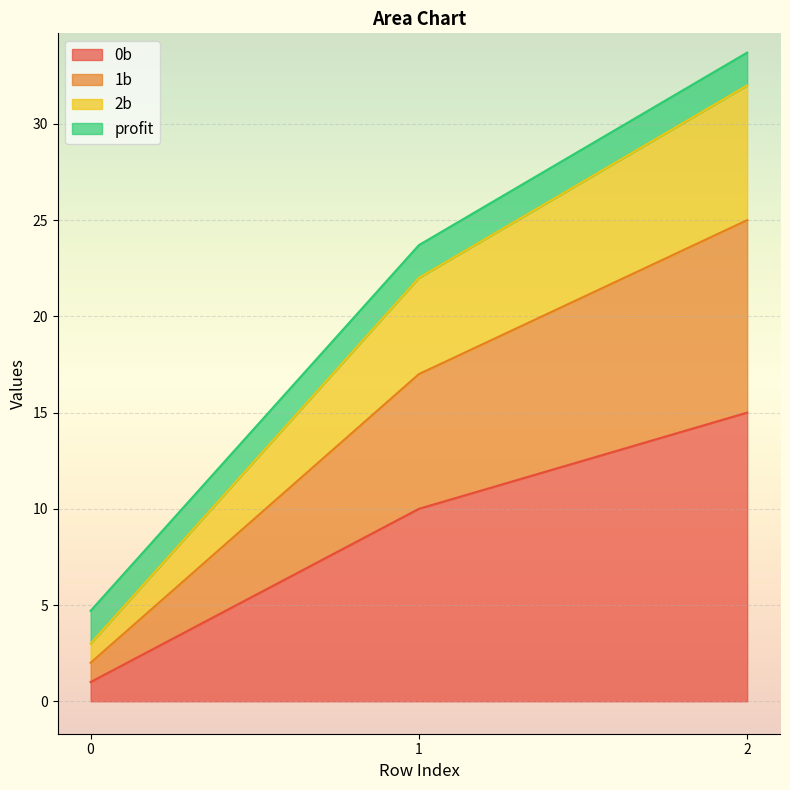

What is the total value across all series at 2?

33.7